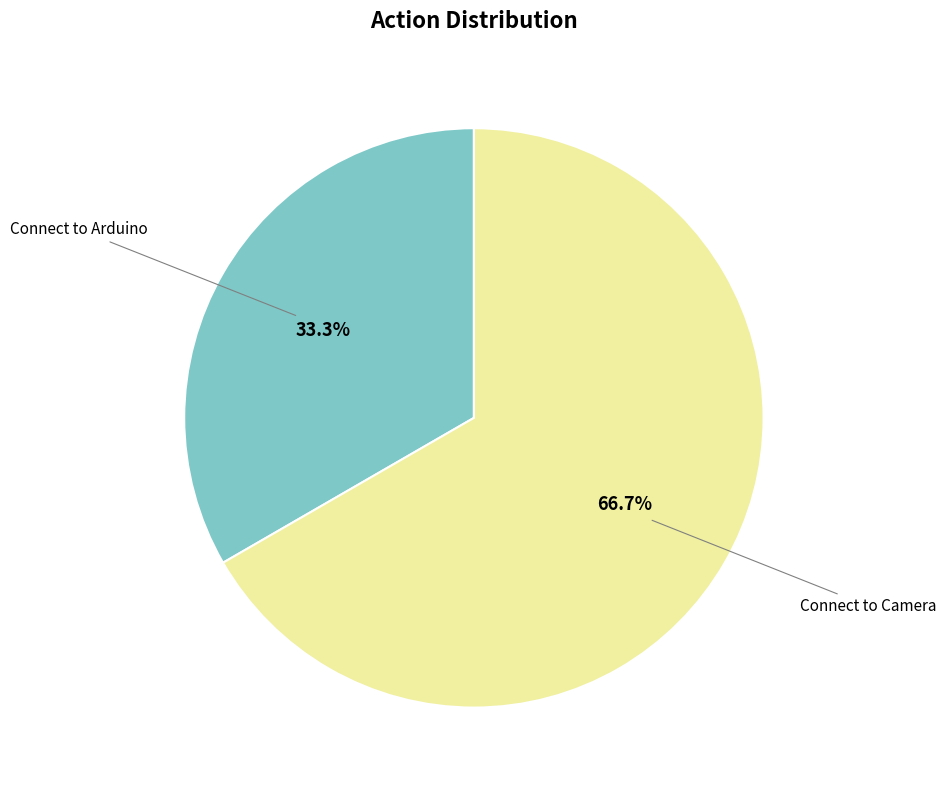

Is there any slice that represents more than half of the pie?

Yes